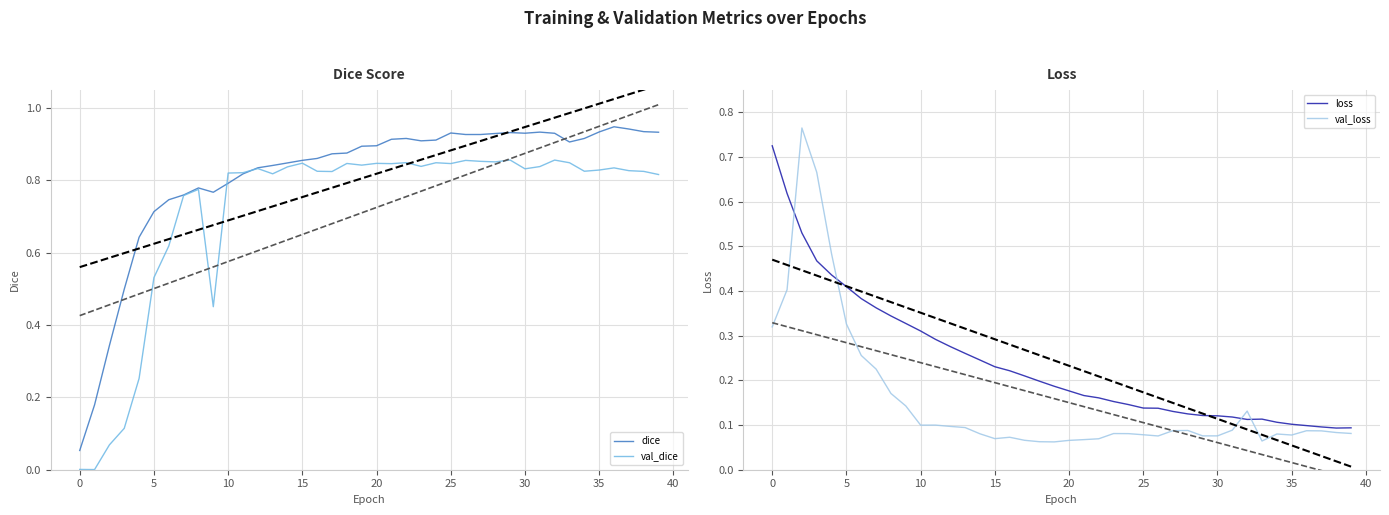

What value does the val_loss series have at 20?

0.1